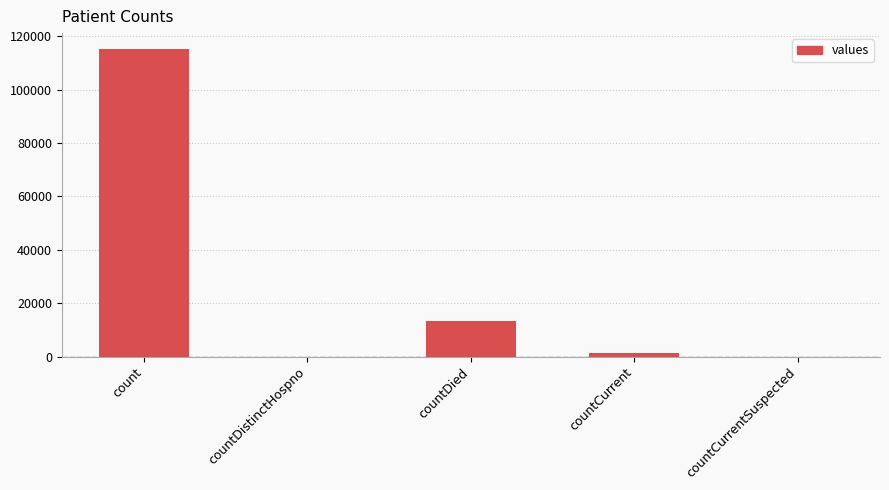

Approximately how many times larger is the value at count compared to countDied?

8.6